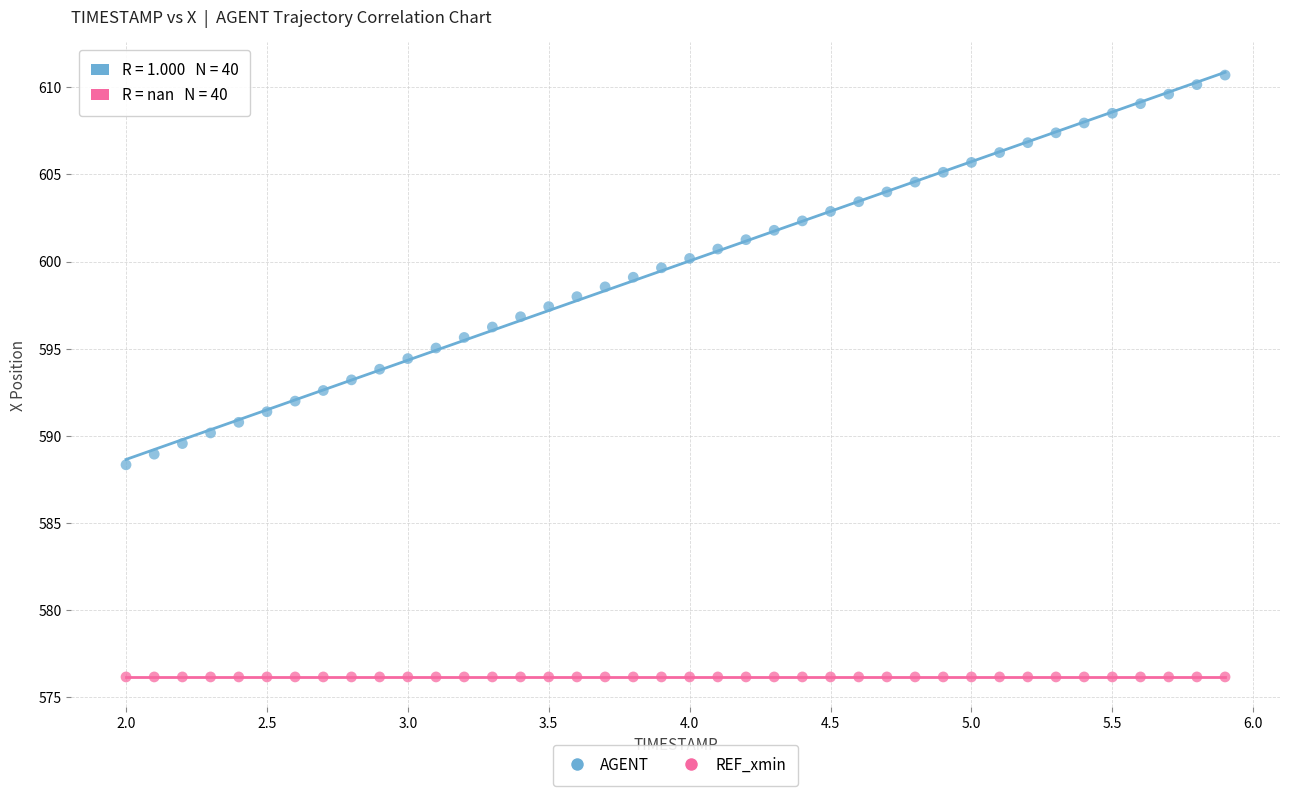

Count the number of points in this scatter plot.

80